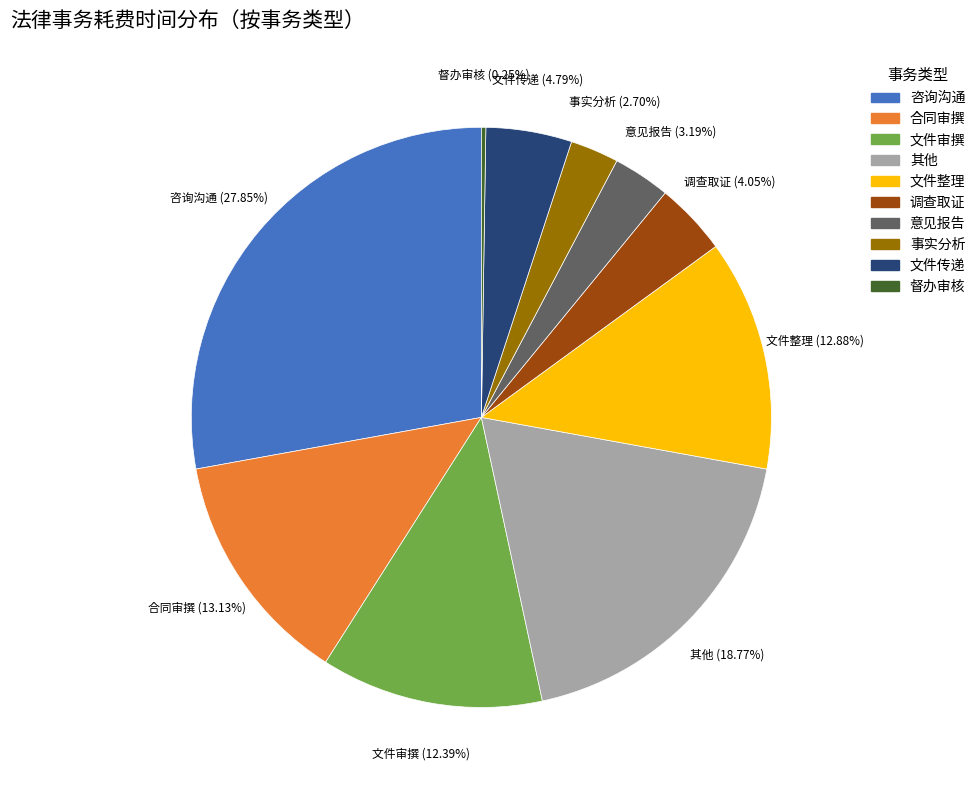

Which category has the biggest portion of the pie?

咨询沟通